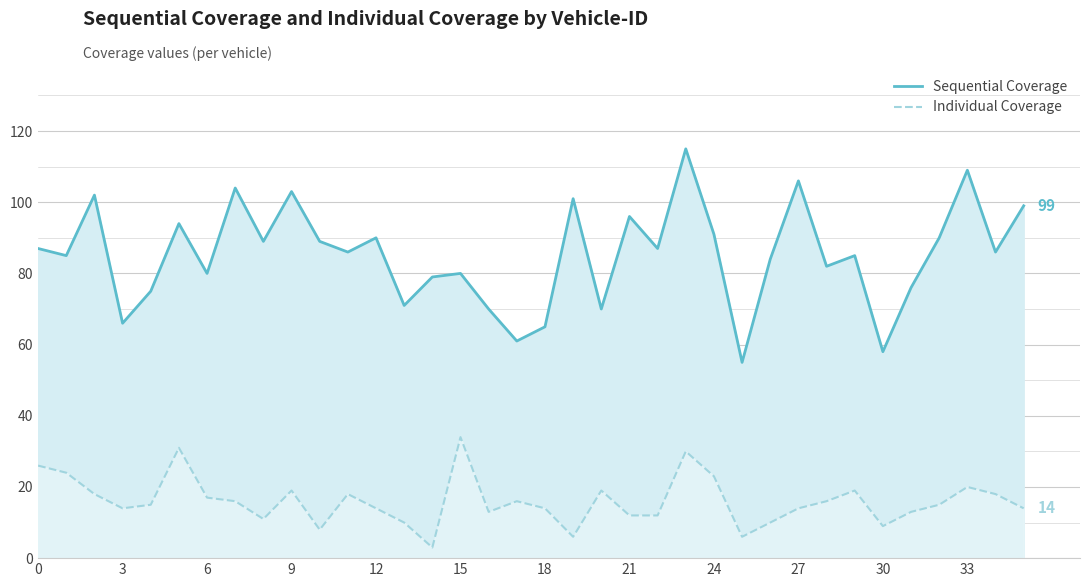

What are all the series names shown in the legend?

Sequential Coverage, Individual Coverage